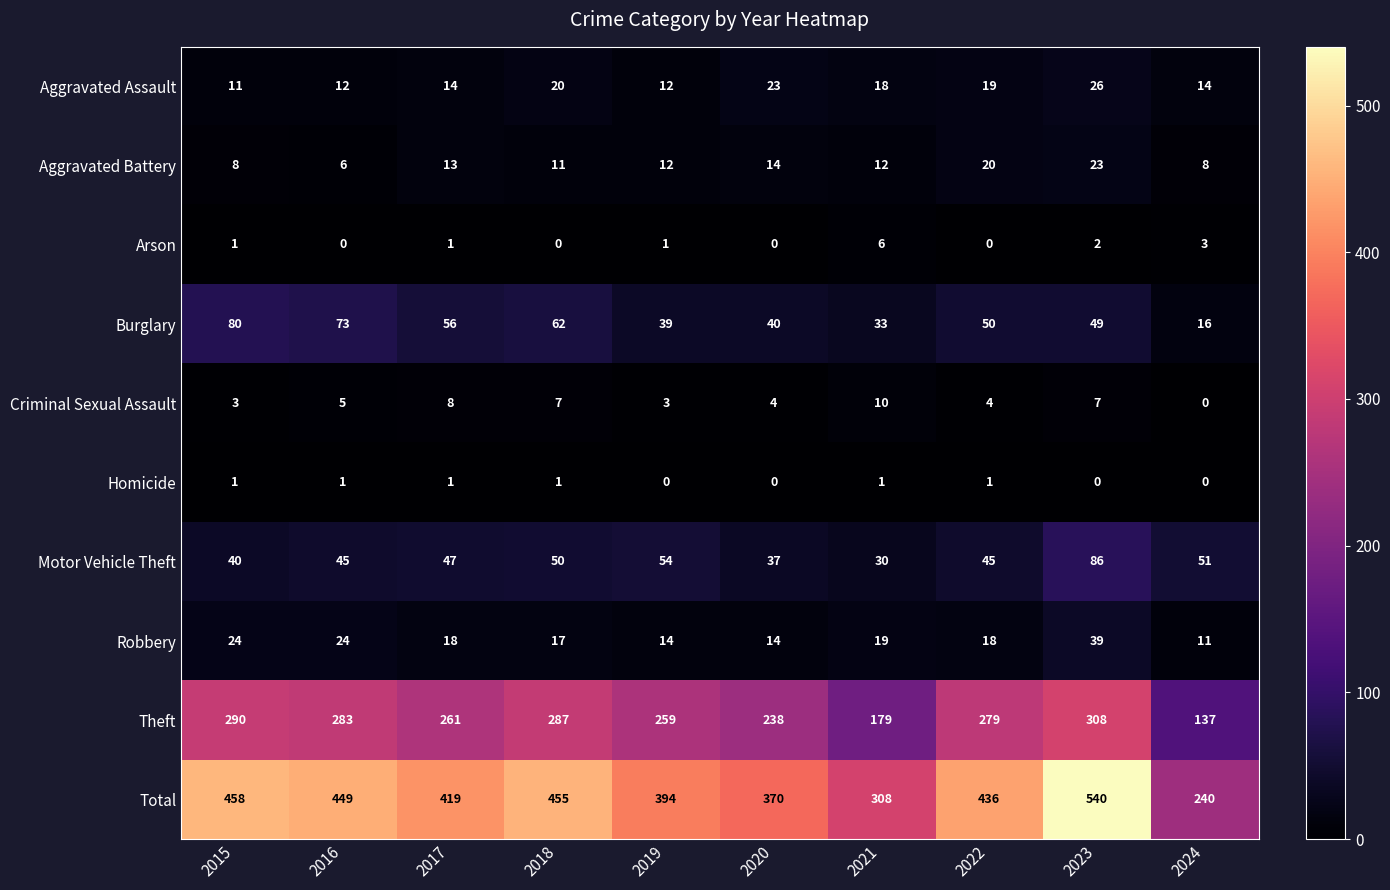

At which category is the sum across all series the highest?

2023